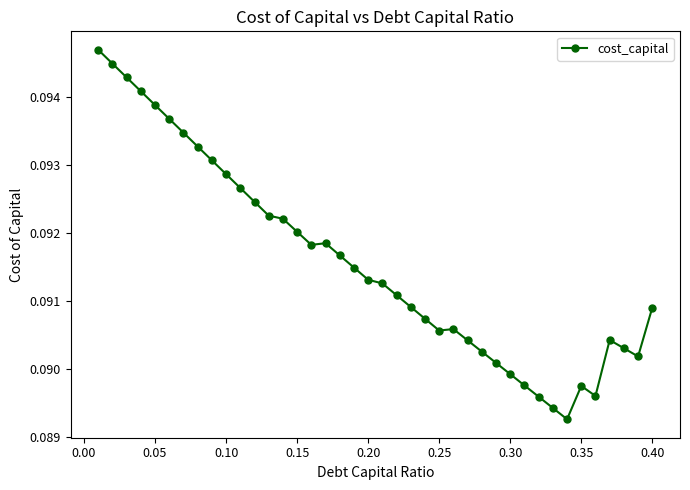

What is the sum of all values?

3.7